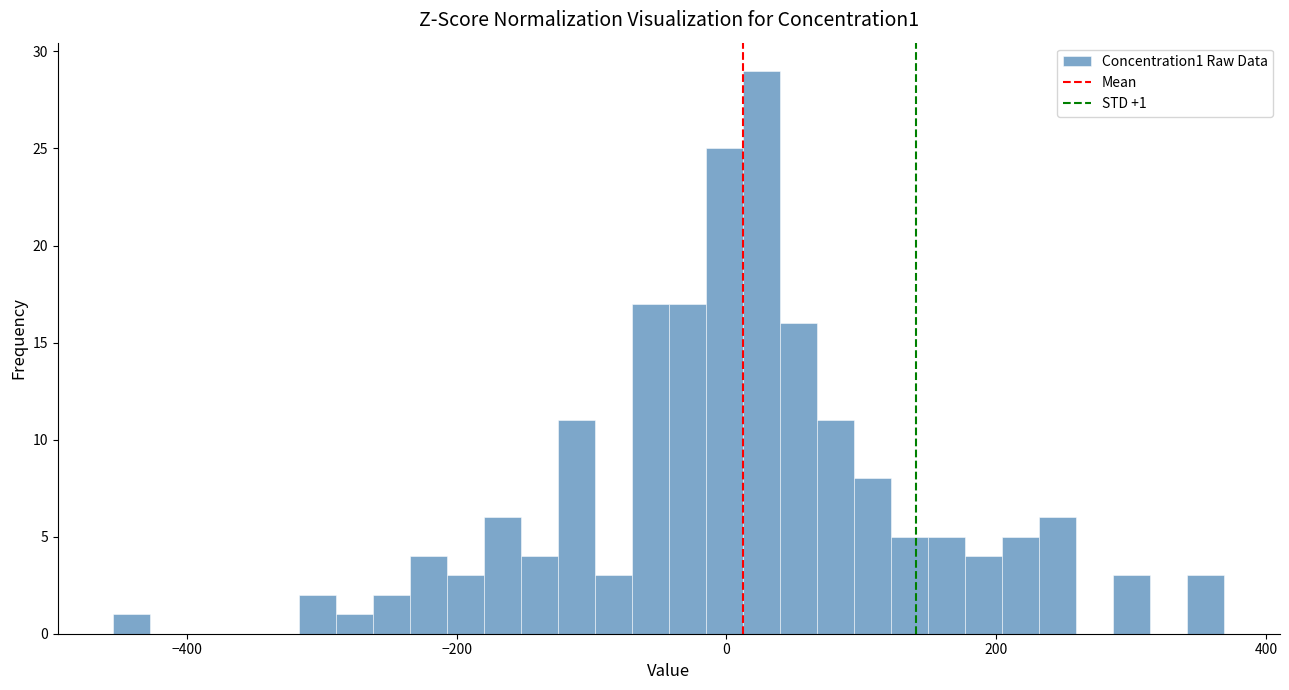

Read against the x-axis, roughly where is the centre of the tallest bar?

20